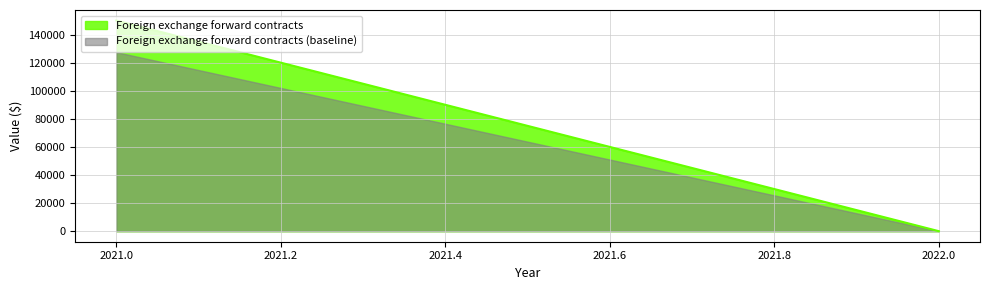

What is the highest value of the Foreign exchange forward contracts series?

150004.0